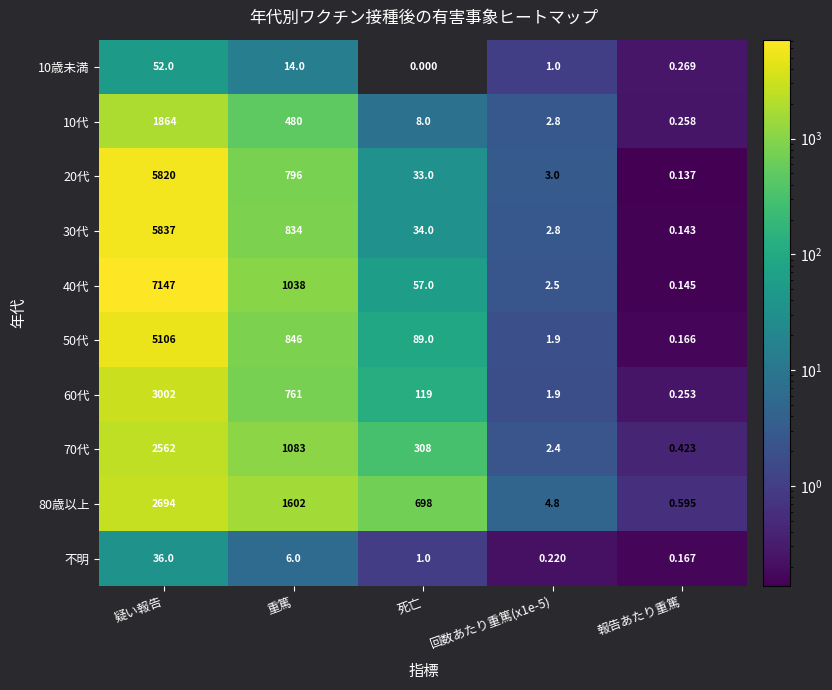

At which category is the sum across all series the highest?

疑い報告